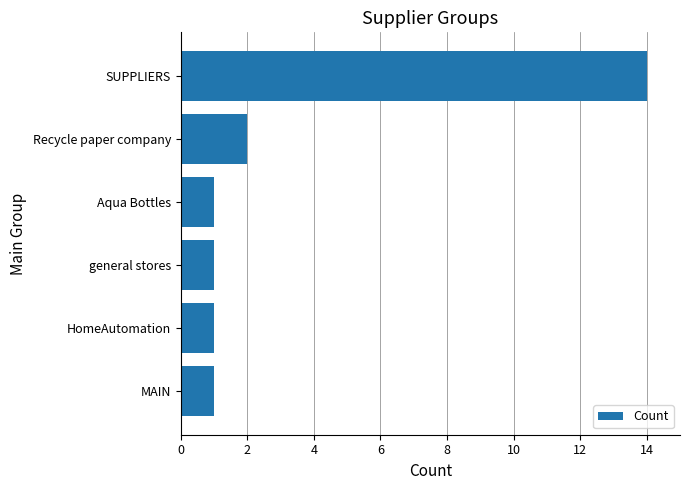

True or false: the data shows 1 at MAIN.

True